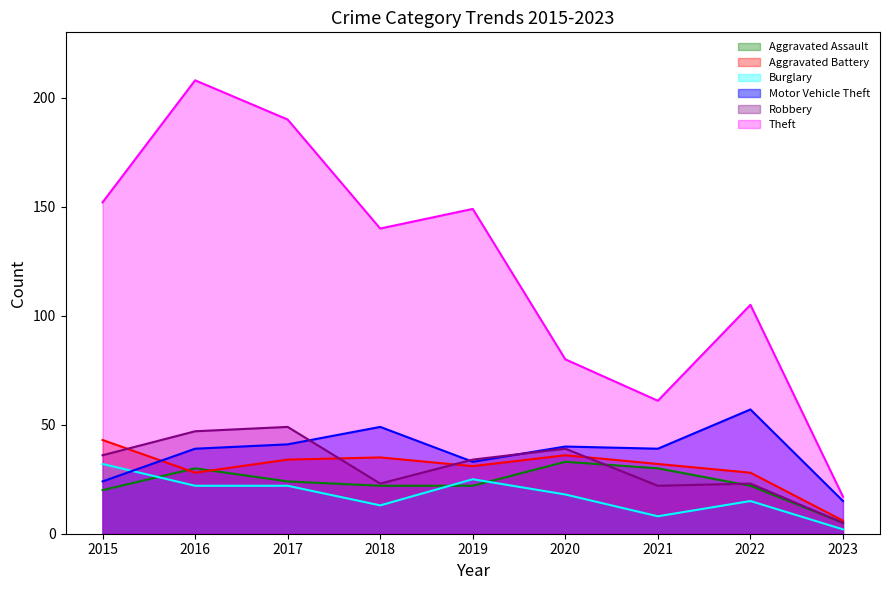

How many values in the Burglary series are below 18?

4